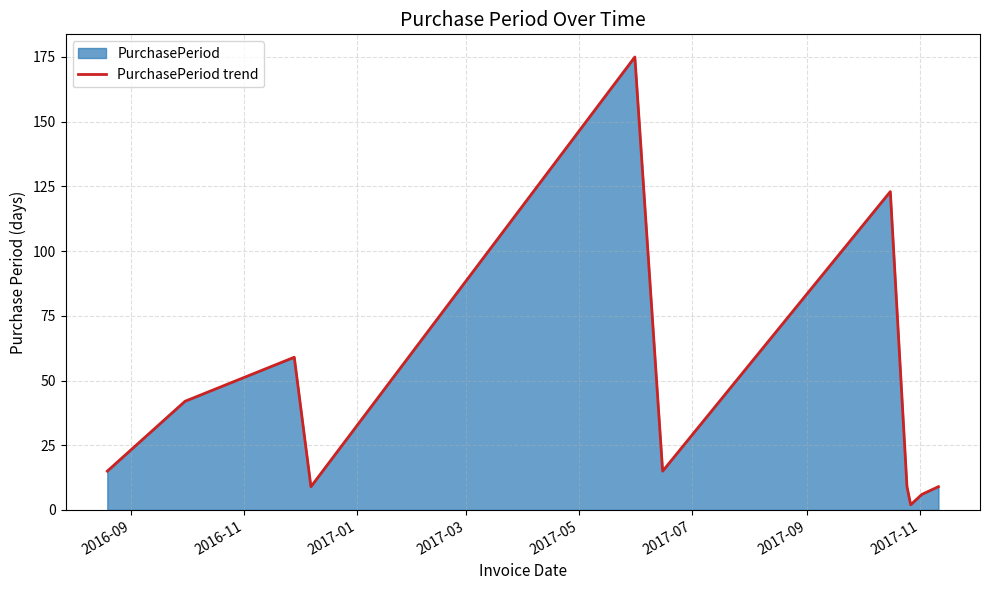

What is the maximum value shown in the chart?

175